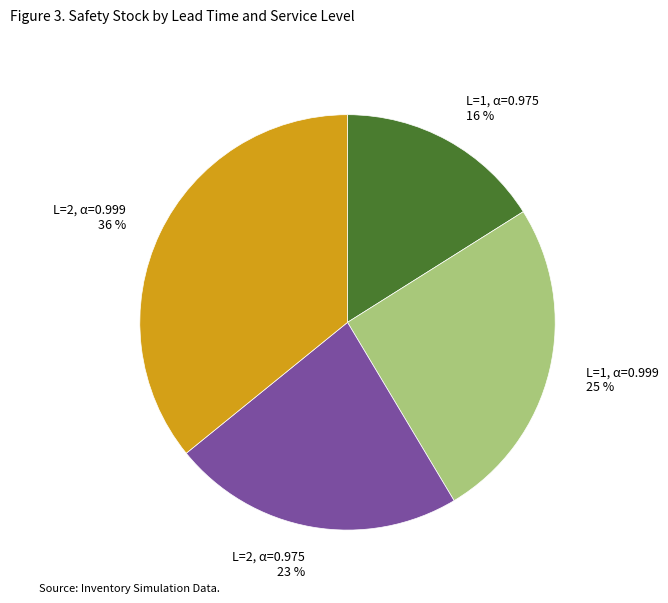

The L=2, α=0.975 slice represents 23% of the pie. True or false?

True